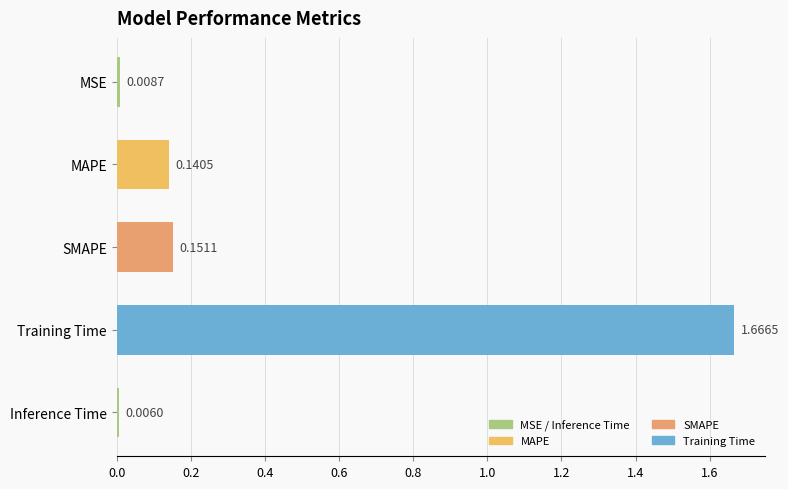

List the labels in order of value, smallest first.

Inference Time, MSE, MAPE, SMAPE, Training Time